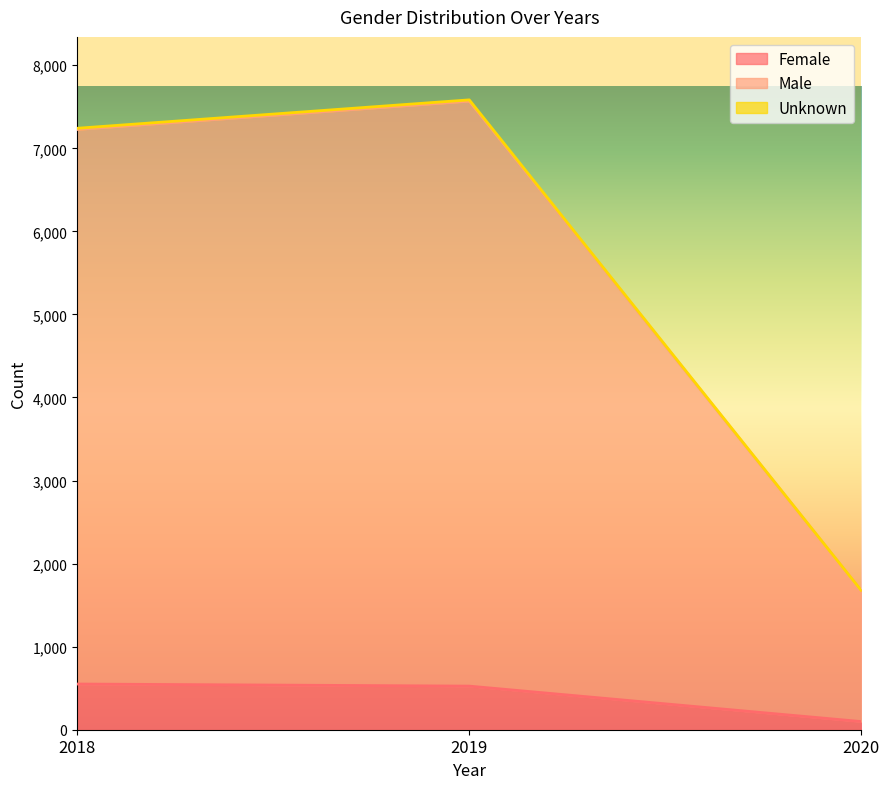

Which series has the widest spread of values?

Male